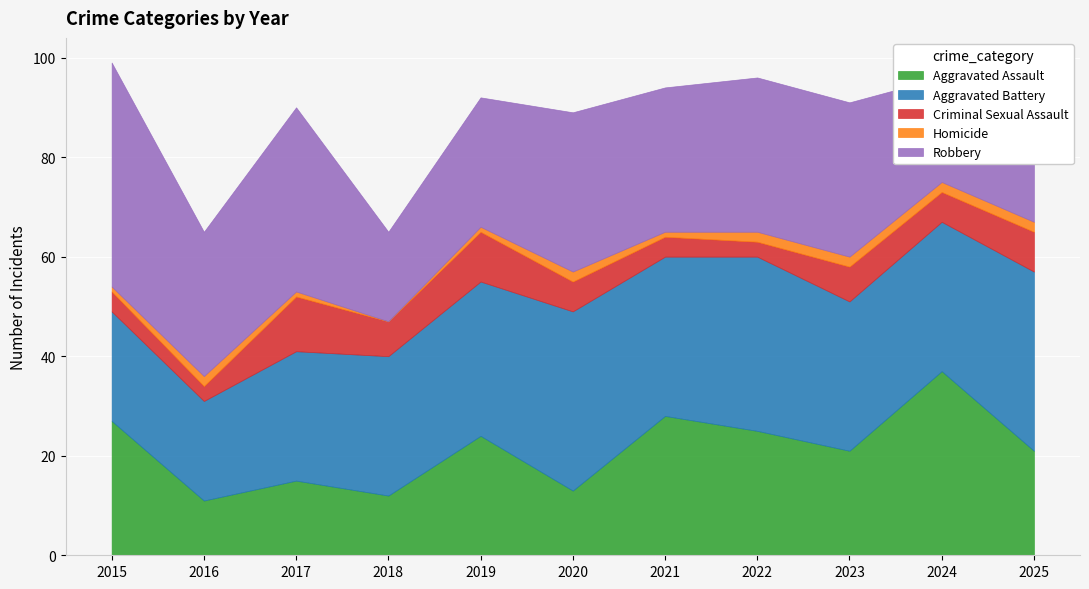

Reading left to right, what are all the values shown in this chart?

Aggravated Assault: 27	11	15	12	24	13	28	25	21	37	21
Aggravated Battery: 22	20	26	28	31	36	32	35	30	30	36
Criminal Sexual Assault: 4	3	11	7	10	6	4	3	7	6	8
Homicide: 1	2	1	0	1	2	1	2	2	2	2
Robbery: 45	29	37	18	26	32	29	31	31	21	18